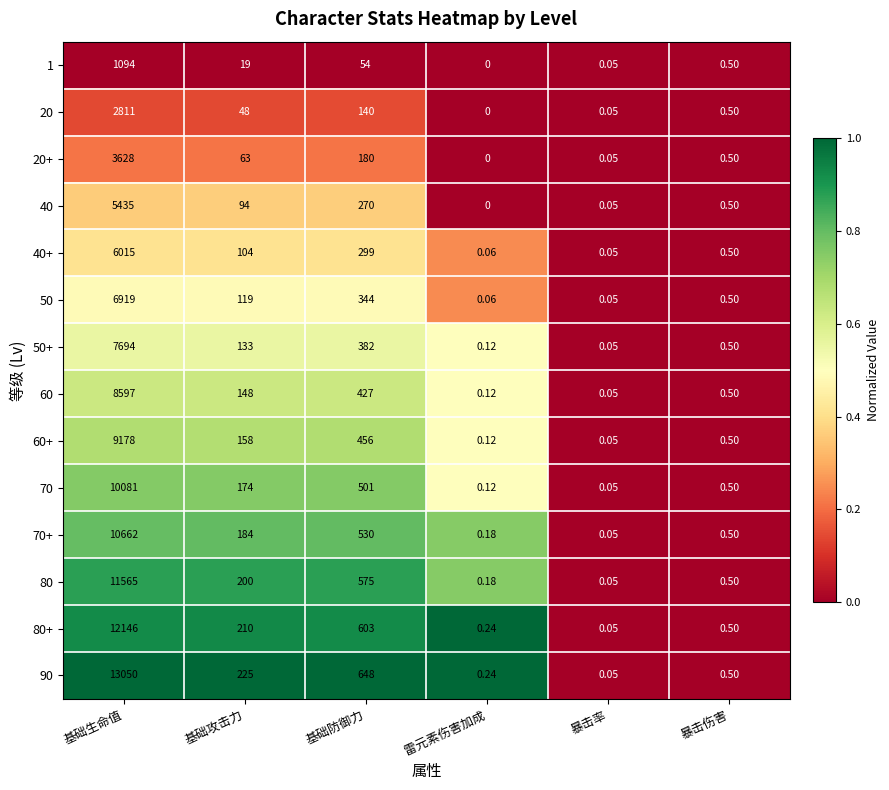

At which category does the chart reach its peak across all series?

基础生命值